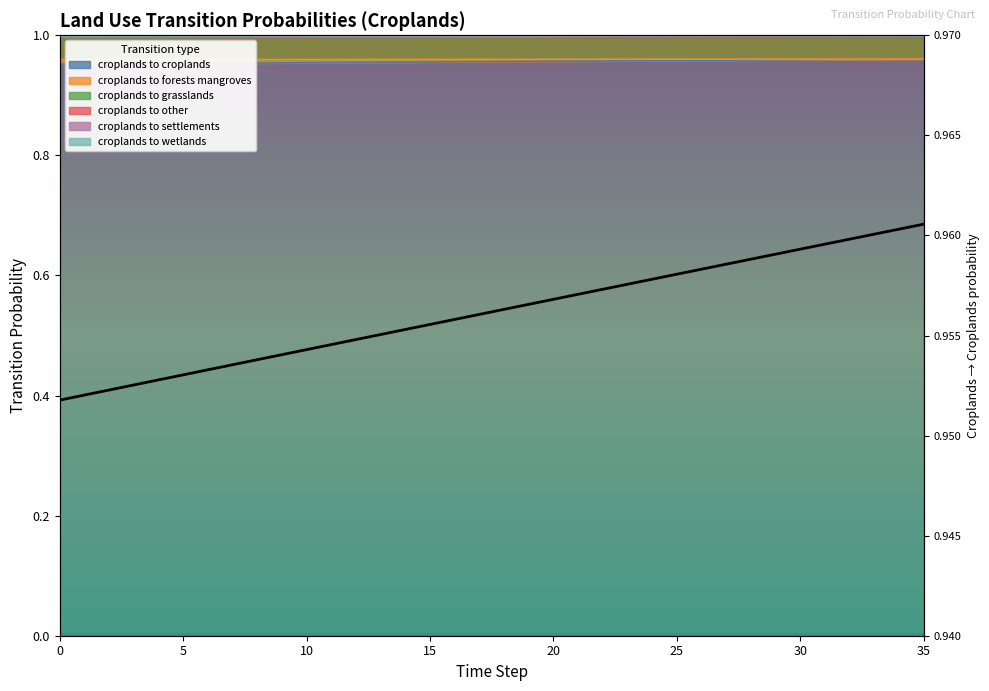

Does the chart display data point markers on the line(s)?

No